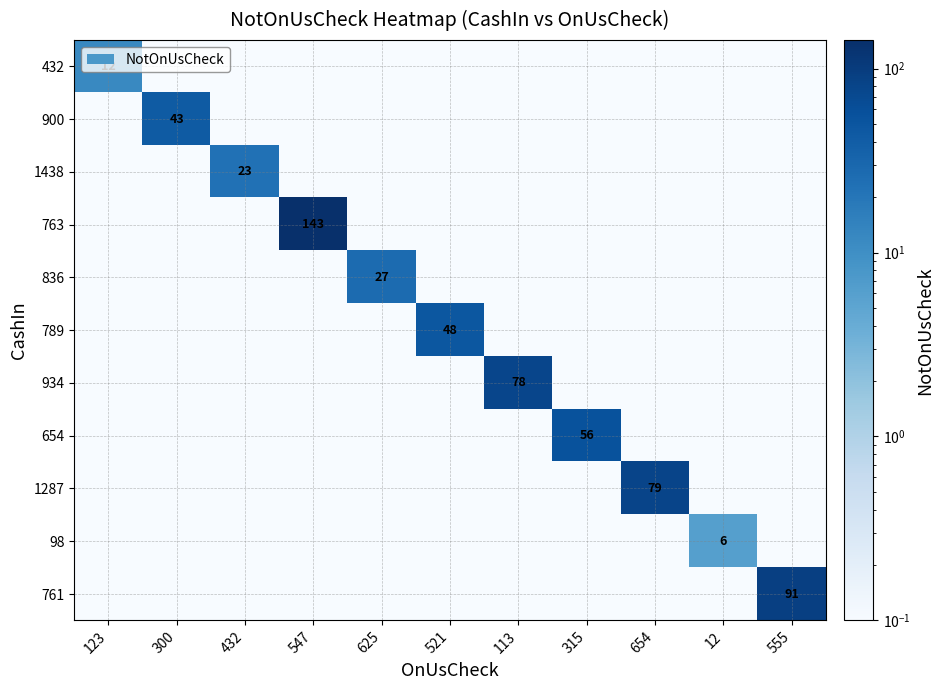

The 763 series shows 0.1 at 12. True or false?

True